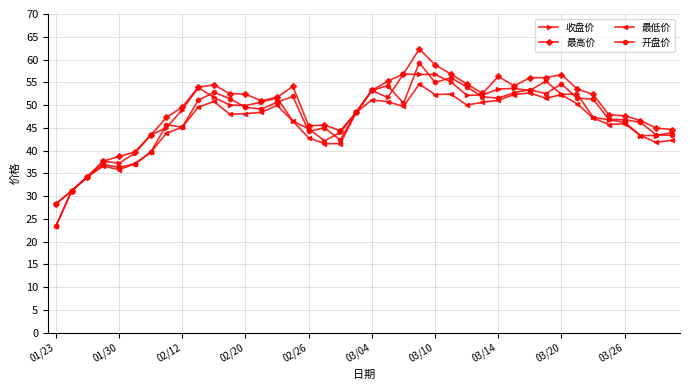

Which series has the largest range (max minus min)?

开盘价